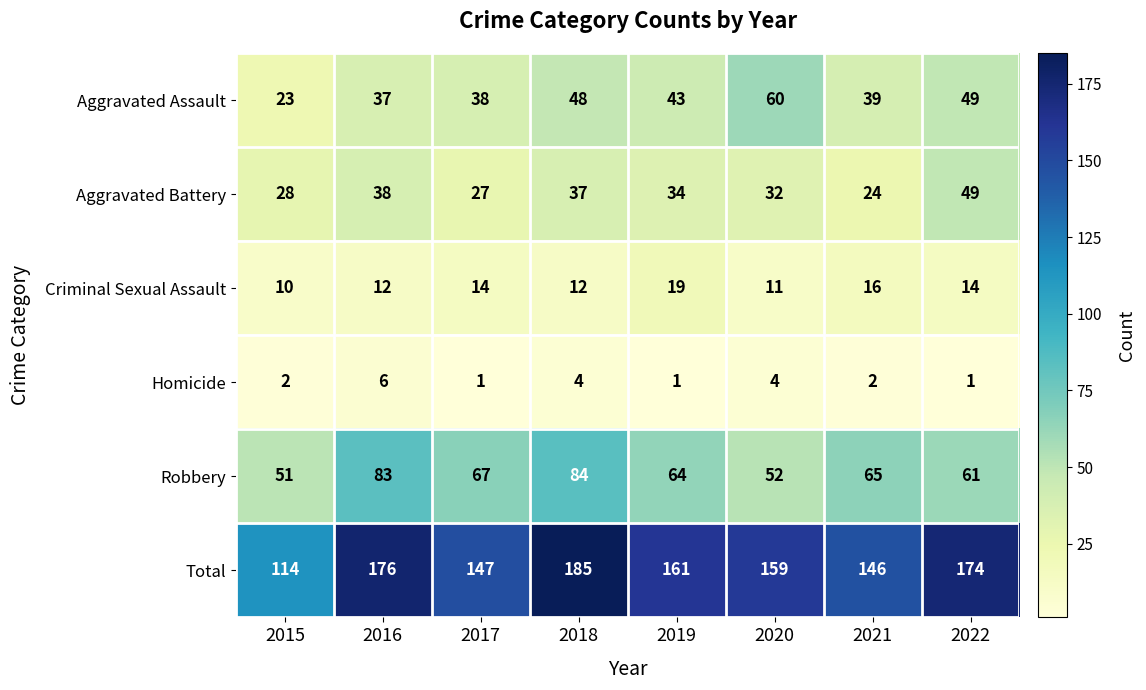

What is the total value across all series at 2015?

228